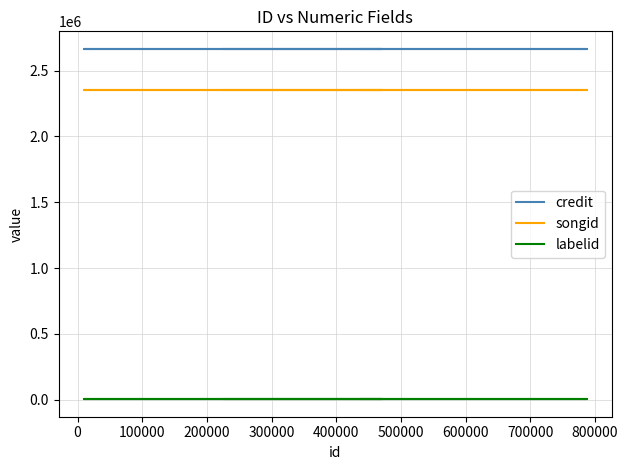

What is the average value of the credit series?

2665279